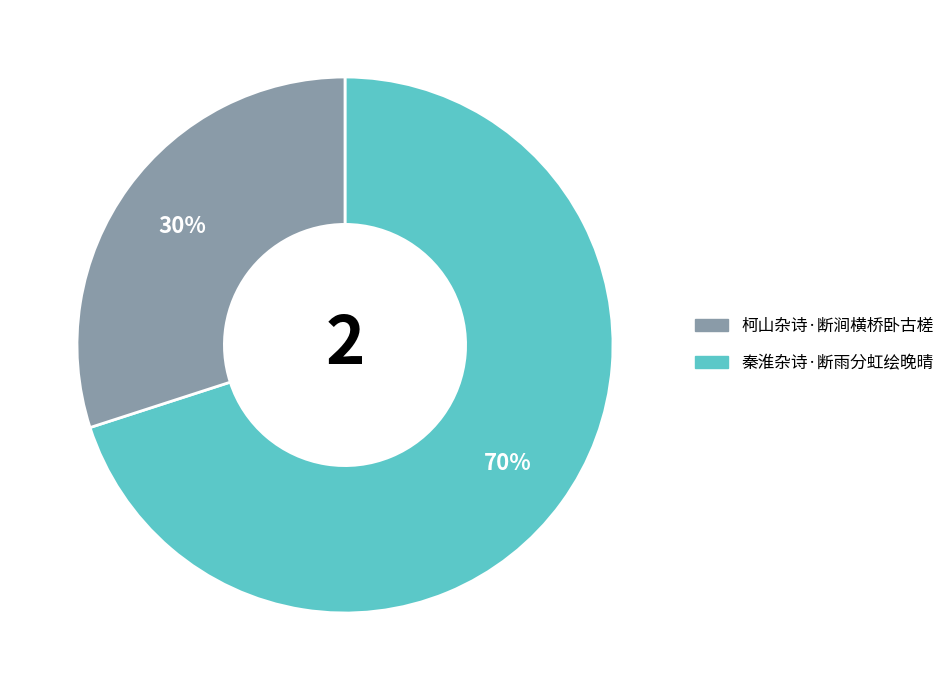

To the nearest percent, what is the average slice percentage?

50%